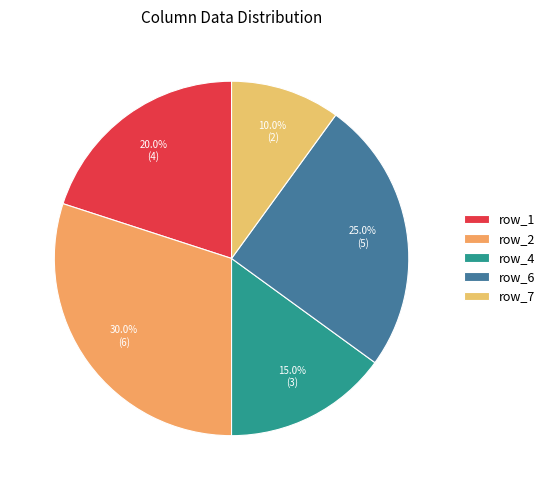

Which slice is the smallest?

row_7